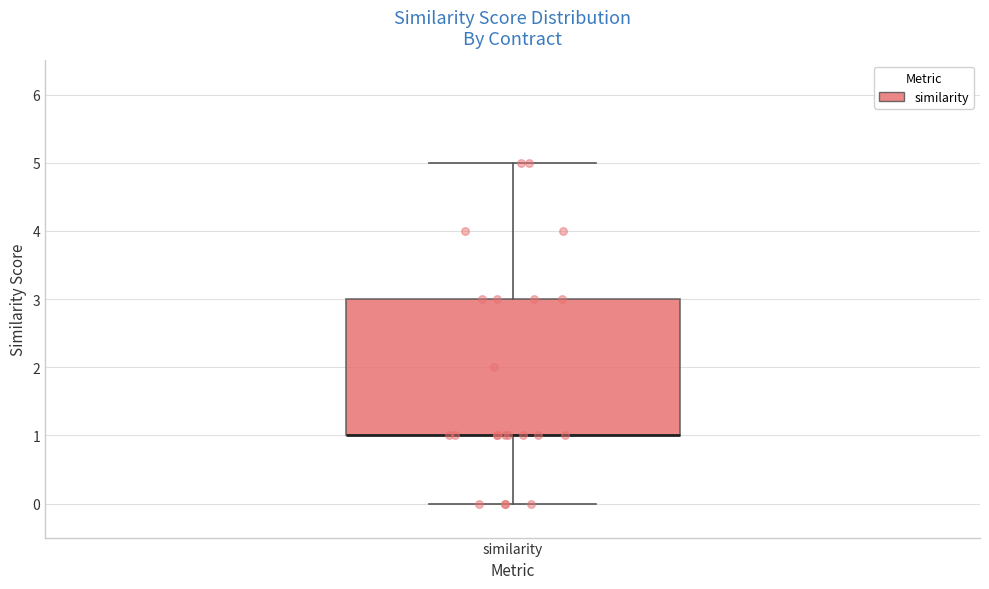

Transcribe this box plot: give where the median line is, the range the box spans, and where the two whiskers end, as read against the y-axis. The values are not printed on the chart, so give them approximately, as read against the axis.

median 1 (drawn on the box's lower edge), box 1 to 3, whiskers 0 to 5